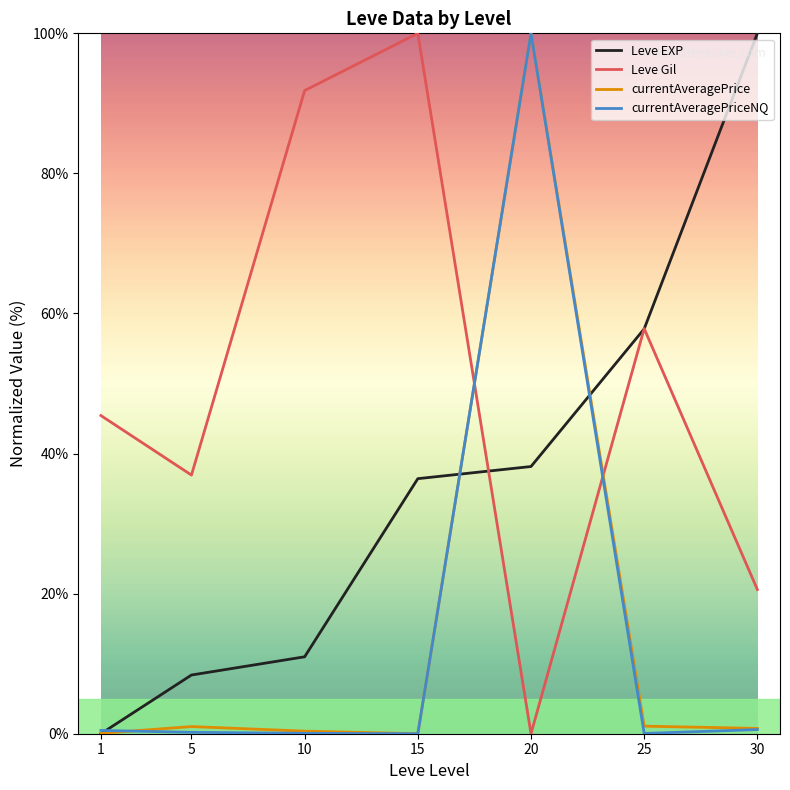

At which label does Leve EXP reach its peak?

30